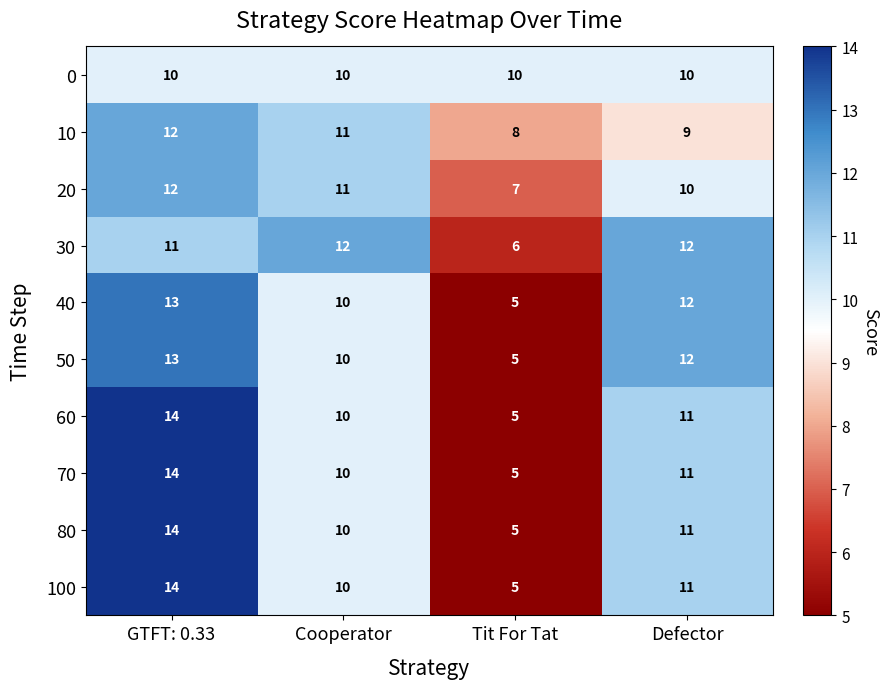

Is it true that 80 equals 10 at Cooperator?

True